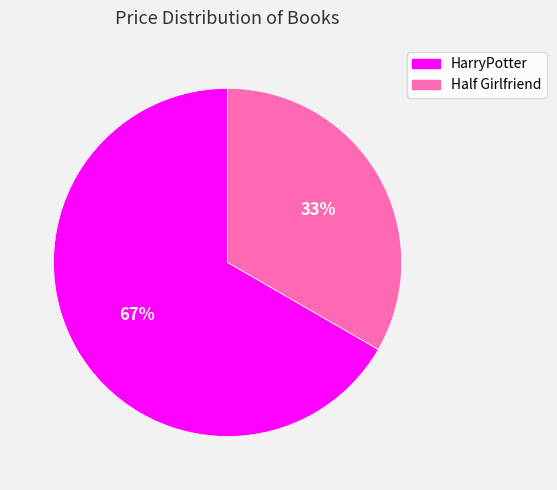

Which category has the smallest portion of the pie?

Half Girlfriend